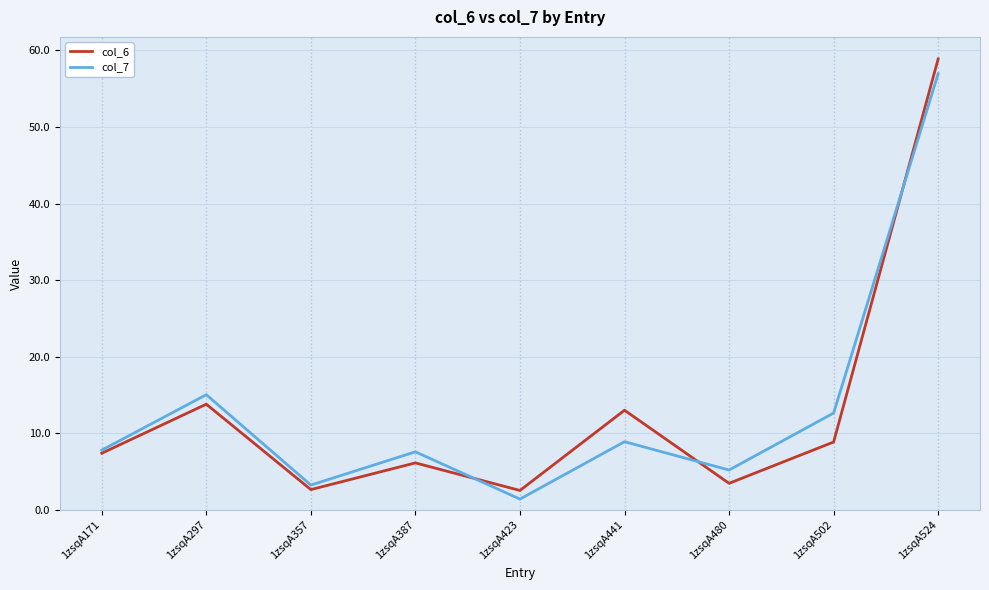

The value of col_6 at 1zsqA297 is 13.8. True or false?

True